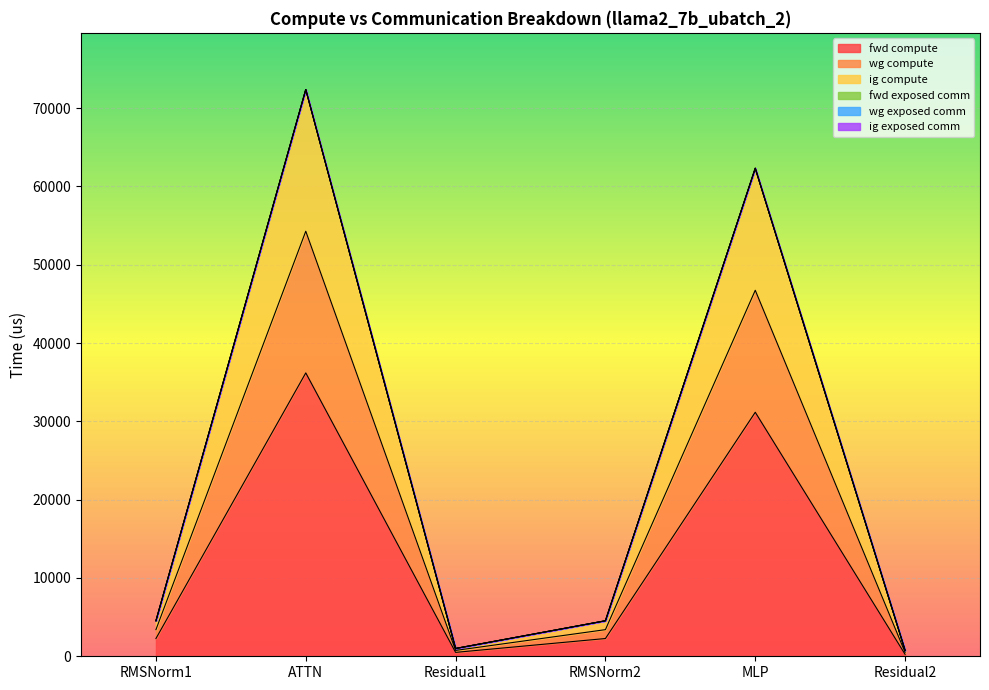

What is the difference between the maximum and second lowest values in the fwd compute series?

35690.9